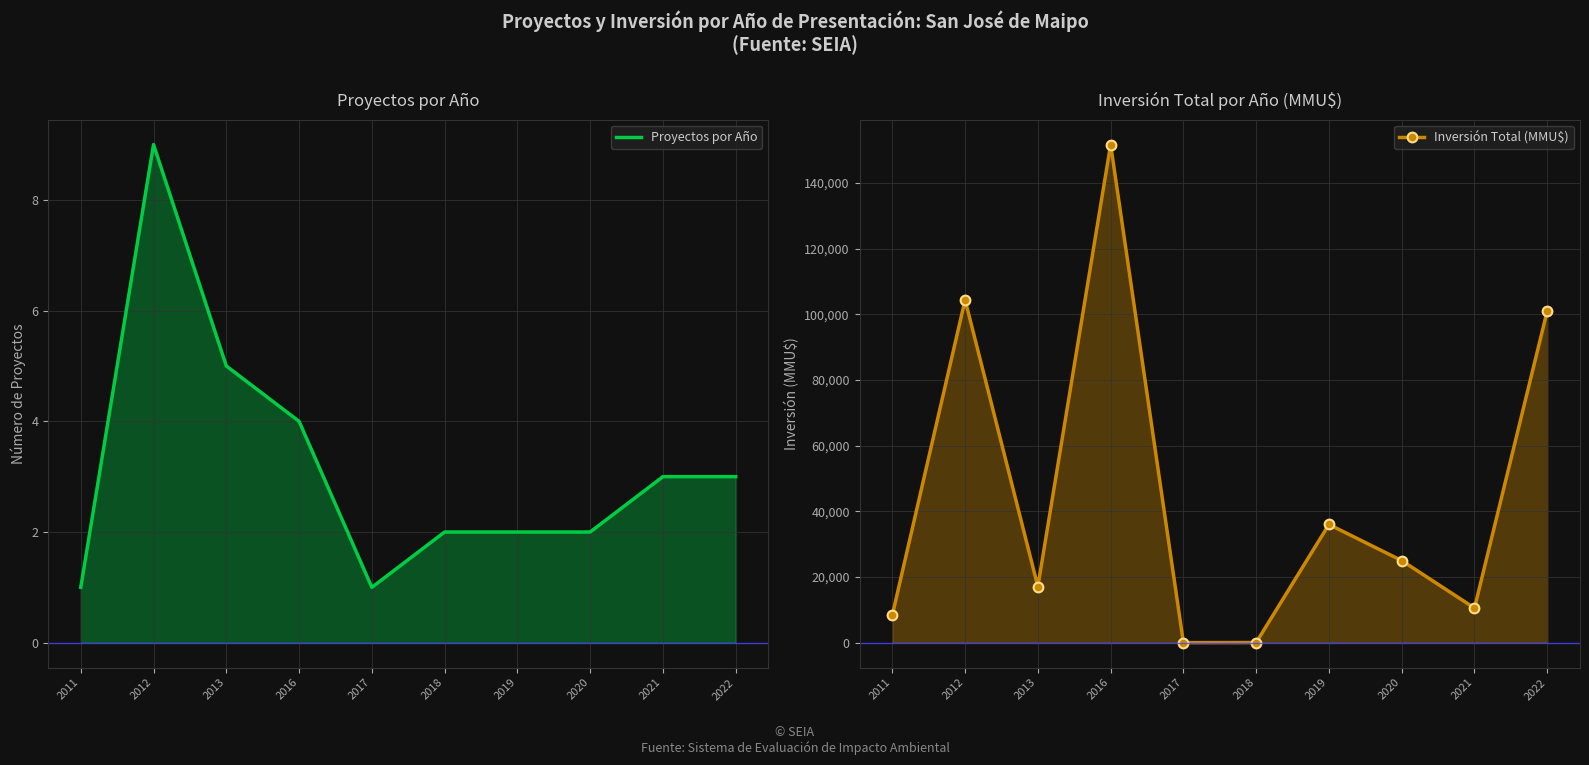

At which label does Inversión Total (MMU$) reach its minimum?

2017